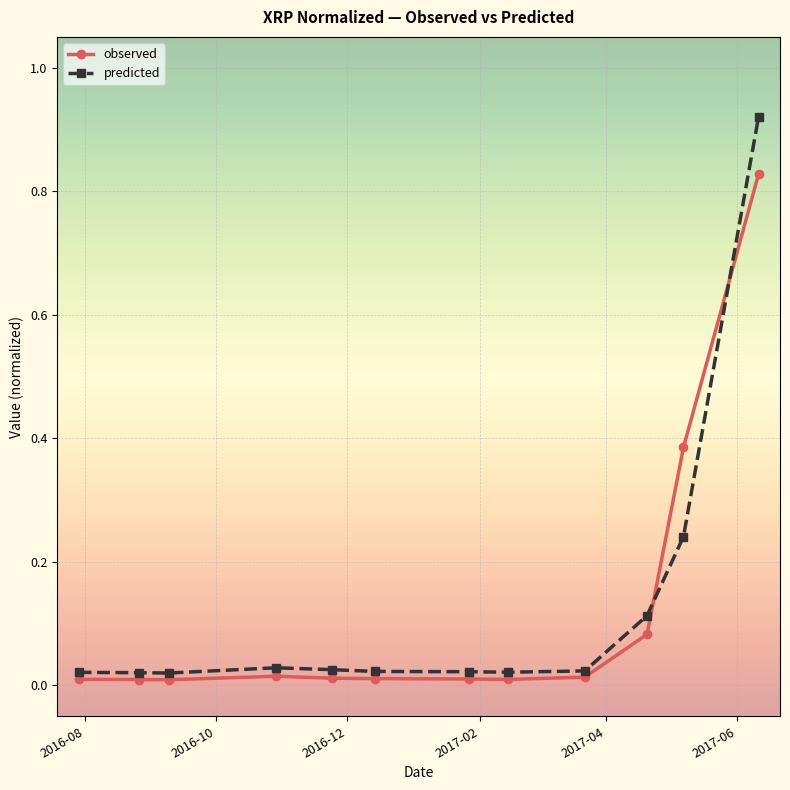

Which series ends up on top after the final intersection of predicted and observed?

predicted